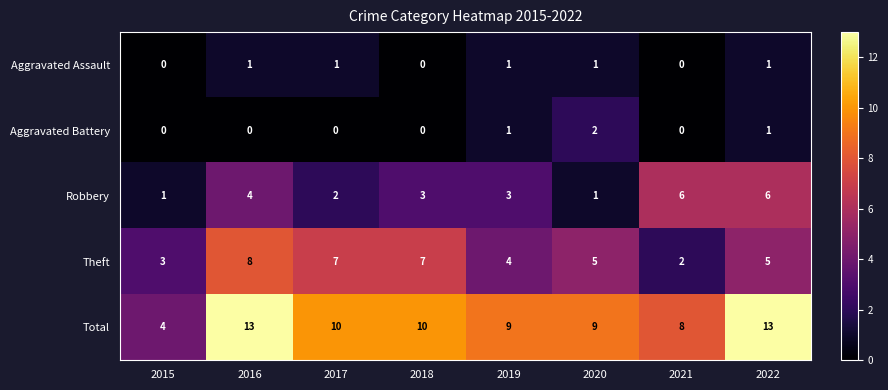

True or false: Total has a value of 4 at 2015.

True